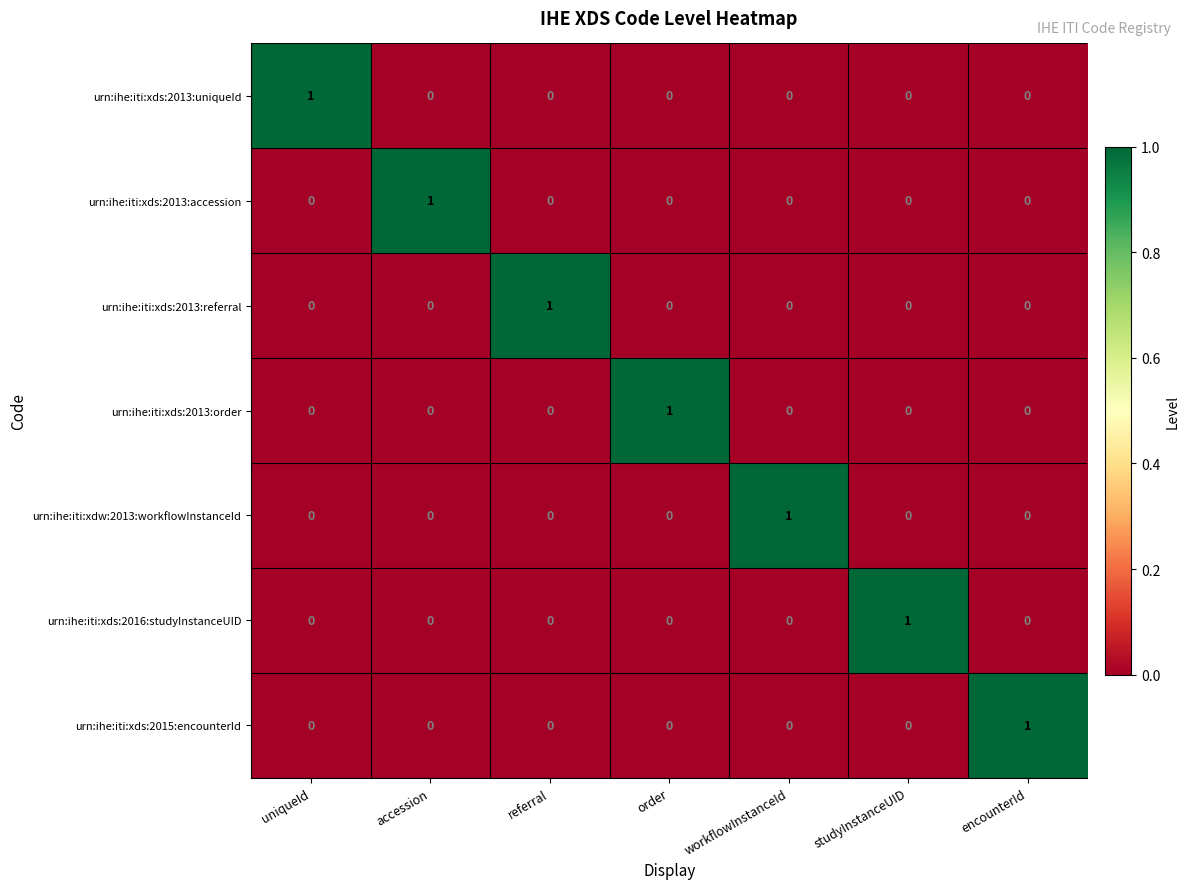

What is the total value across all series at referral?

1